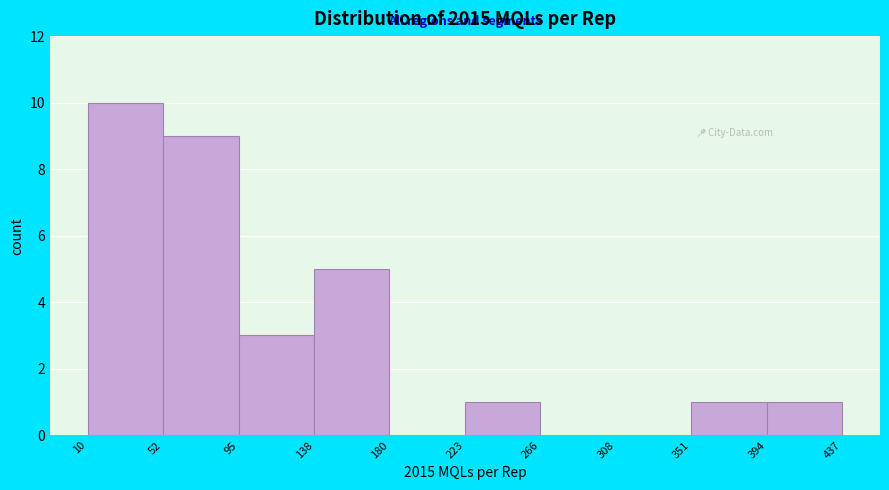

Which range on the x-axis has the tallest bar?

10 to 52